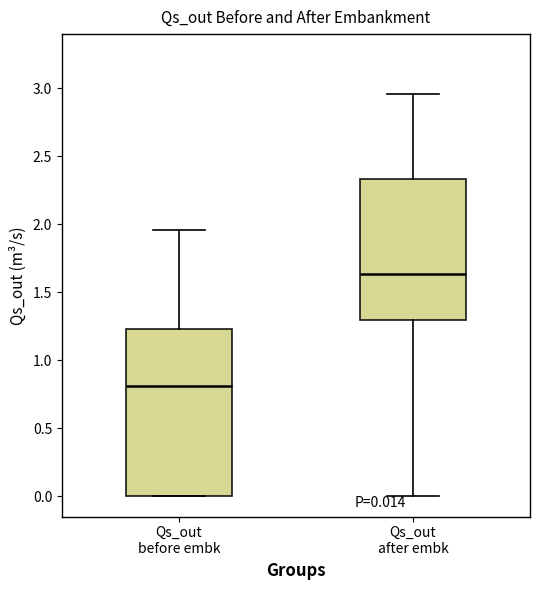

Comparing the boxes themselves (not the whiskers), which one is the tallest?

Qs_out before embk